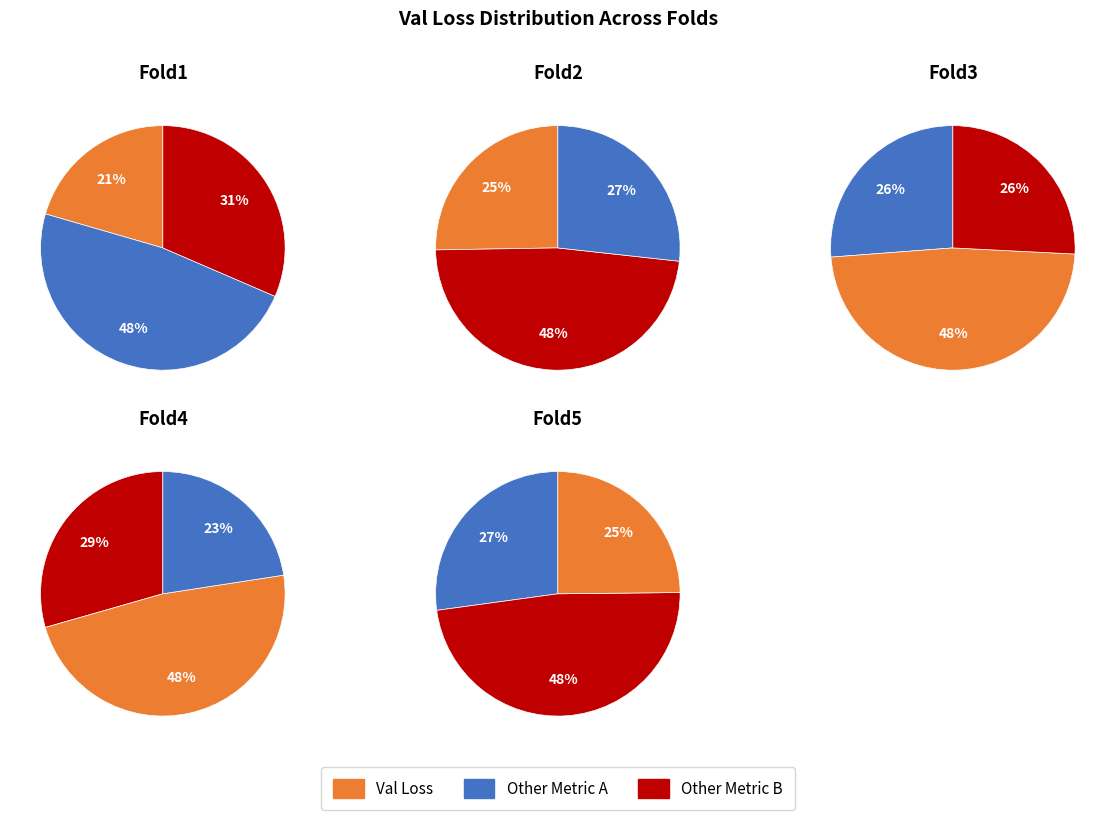

Between Fold3 and Fold4, which is larger?

Fold4